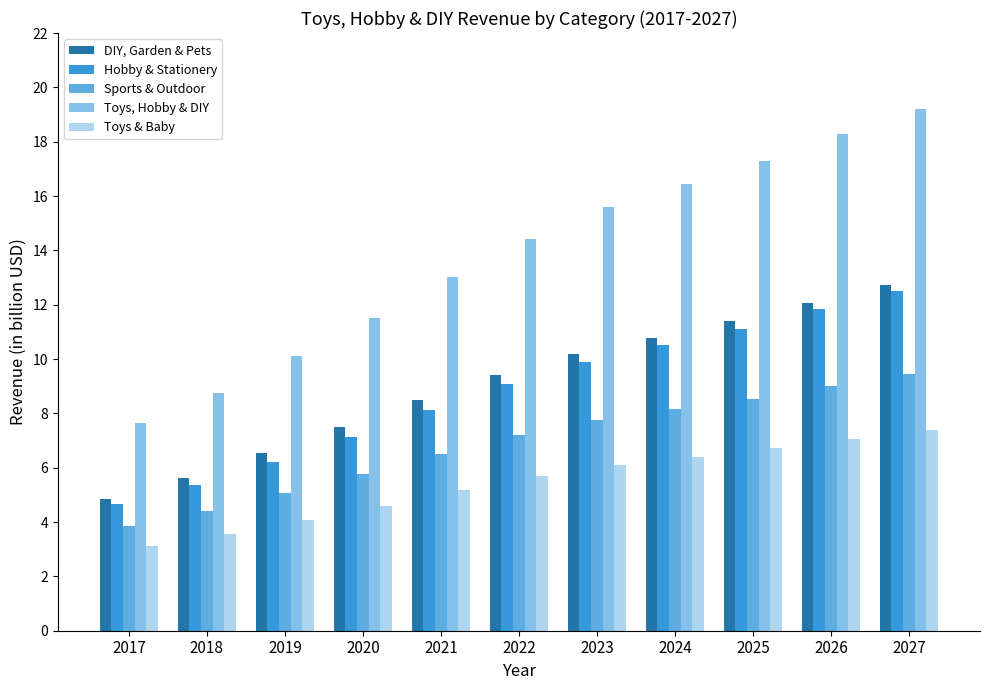

How many data points in Toys, Hobby & DIY are less than 14?

5